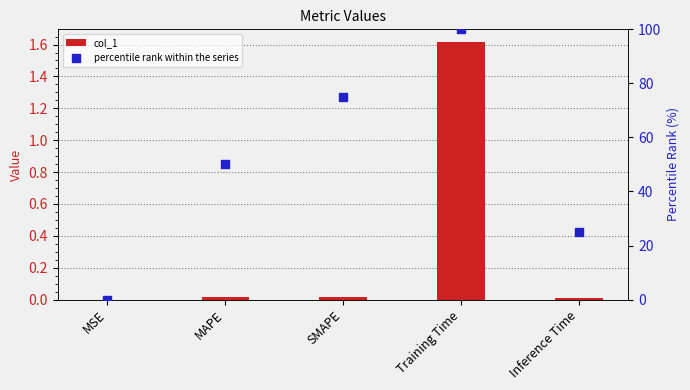

At which category is the sum across all series the highest?

Training Time